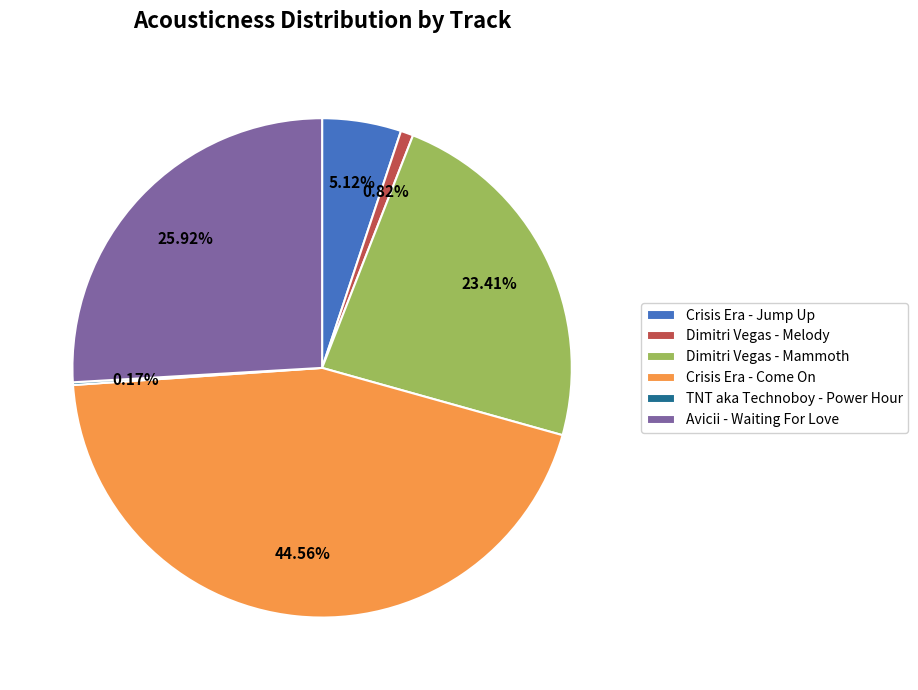

What percentage is NOT represented by Dimitri Vegas - Melody?

99.2%